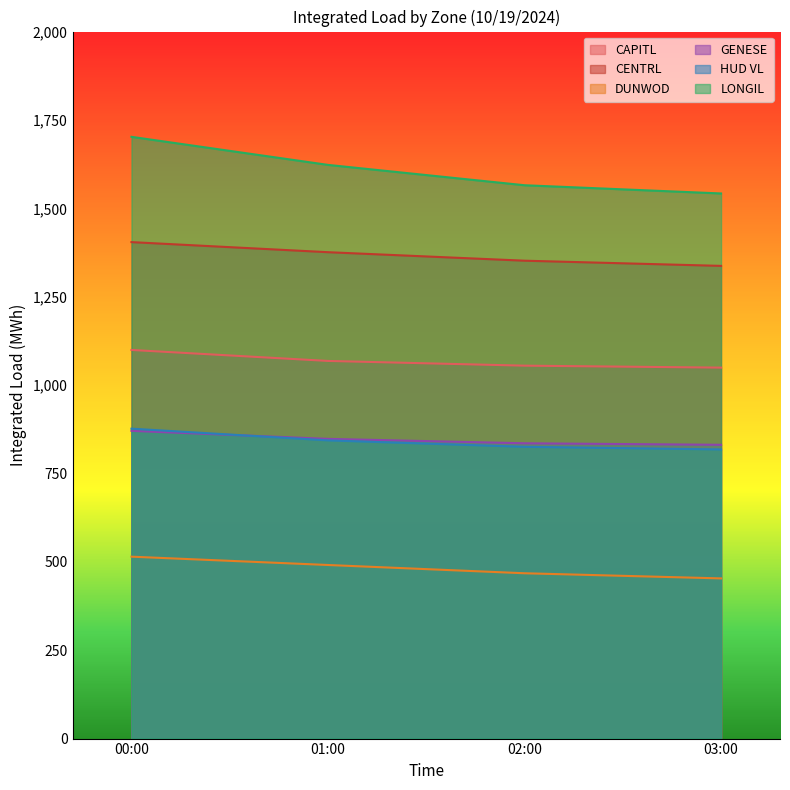

How many data points in GENESE are above 847?

2